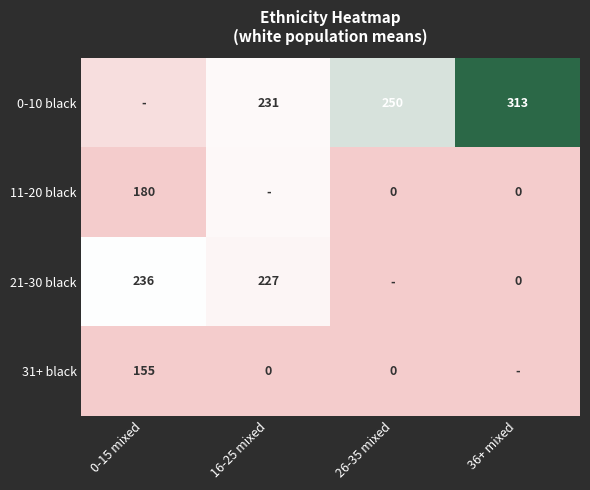

Is the value of 21-30 black at 0-15 mixed greater than the value of 0-10 black at 16-25 mixed?

Yes